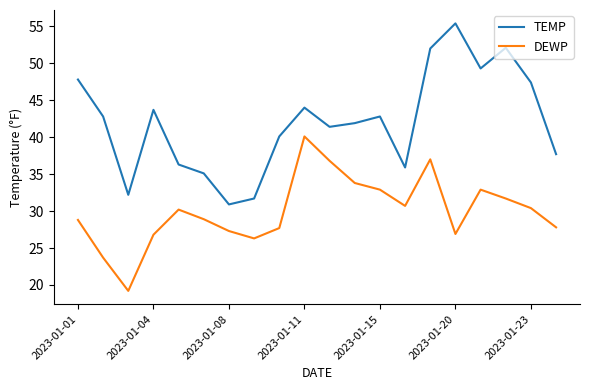

Which series has the widest spread of values?

TEMP